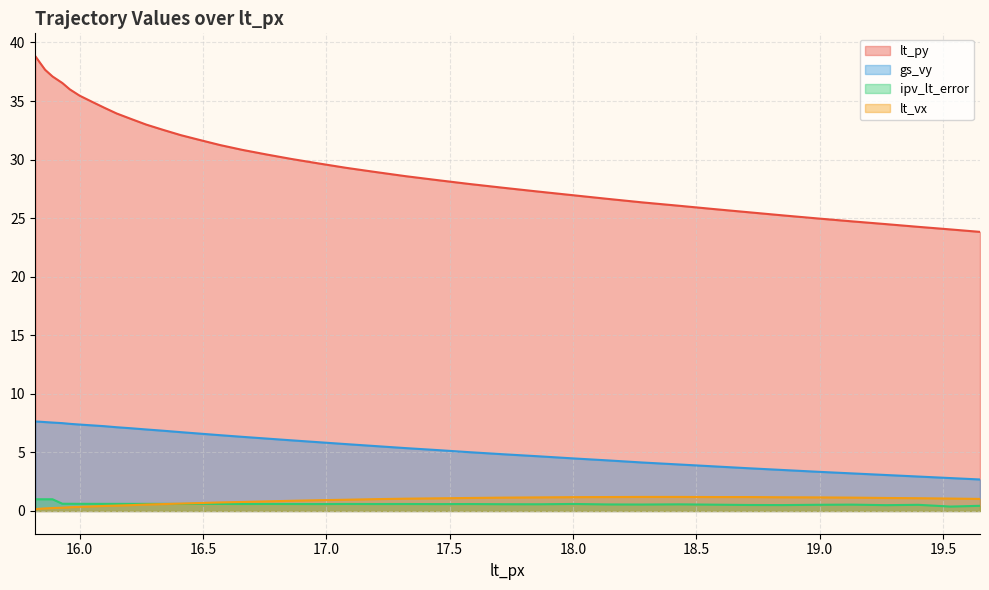

How many values in the lt_py series are below 29?

19